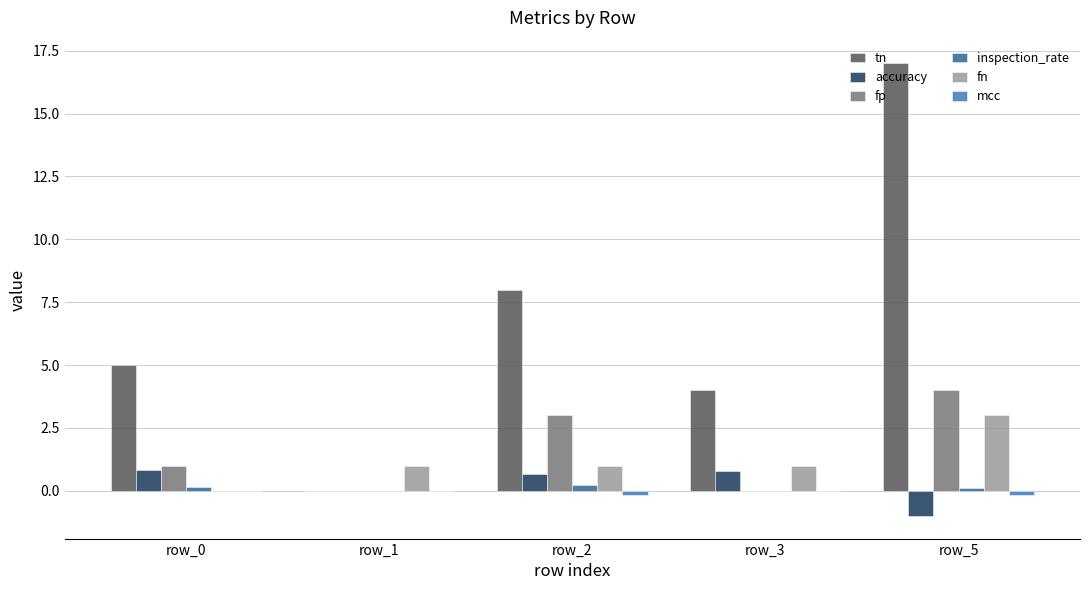

At which category is the sum across all series the highest?

row_5